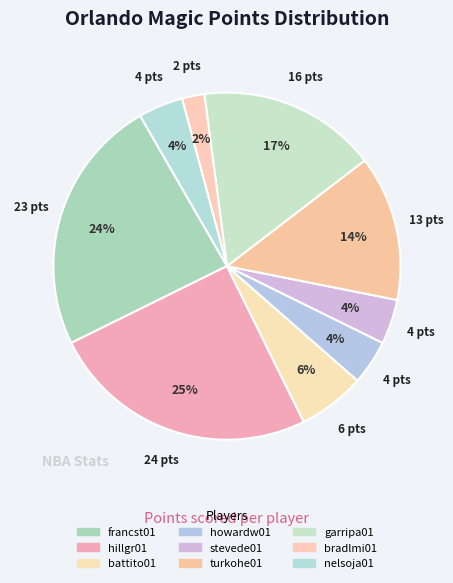

What is the ratio of the value at turkohe01 to the value at nelsoja01?

3.2